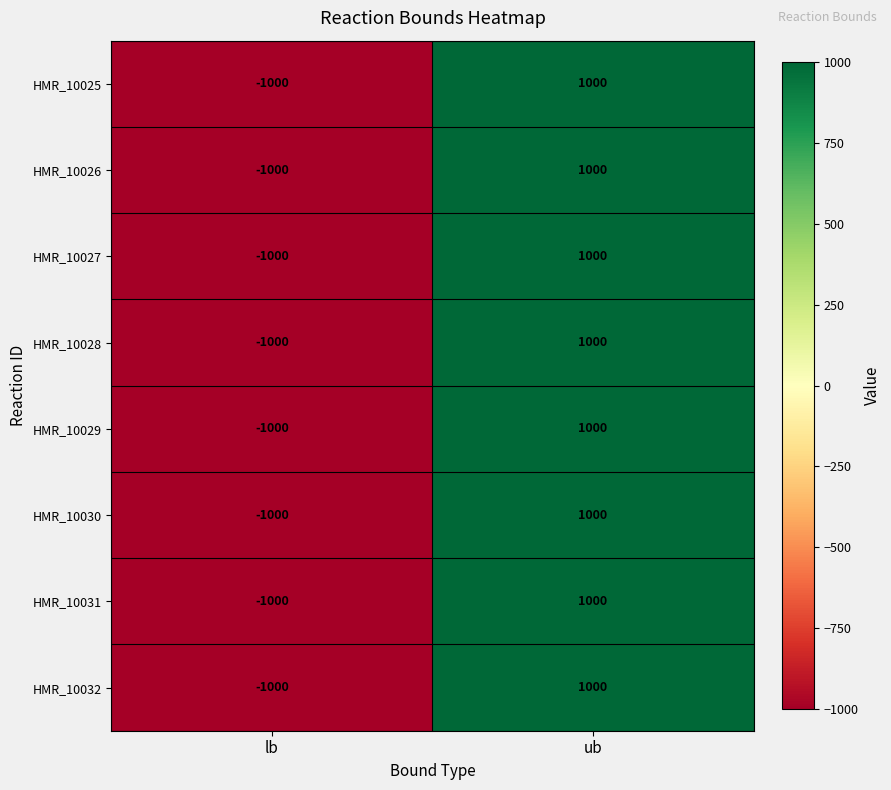

At which category is the sum across all series the highest?

ub